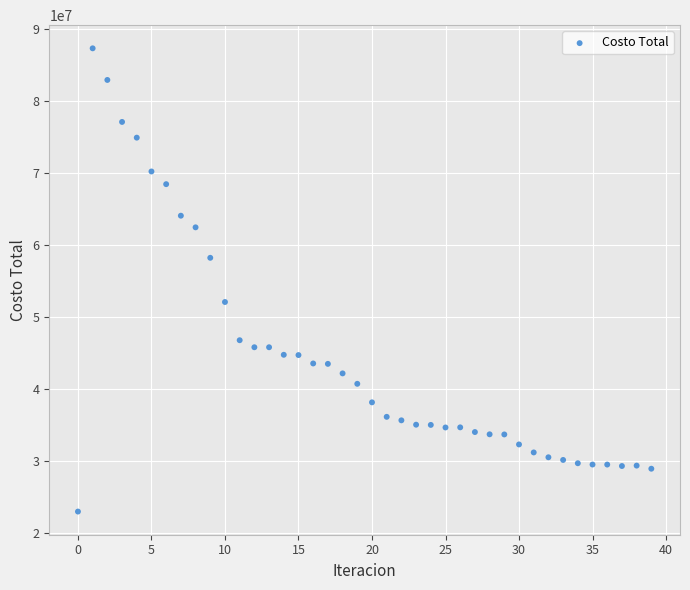

What is the range of Y values (max minus min)?

64376411.4